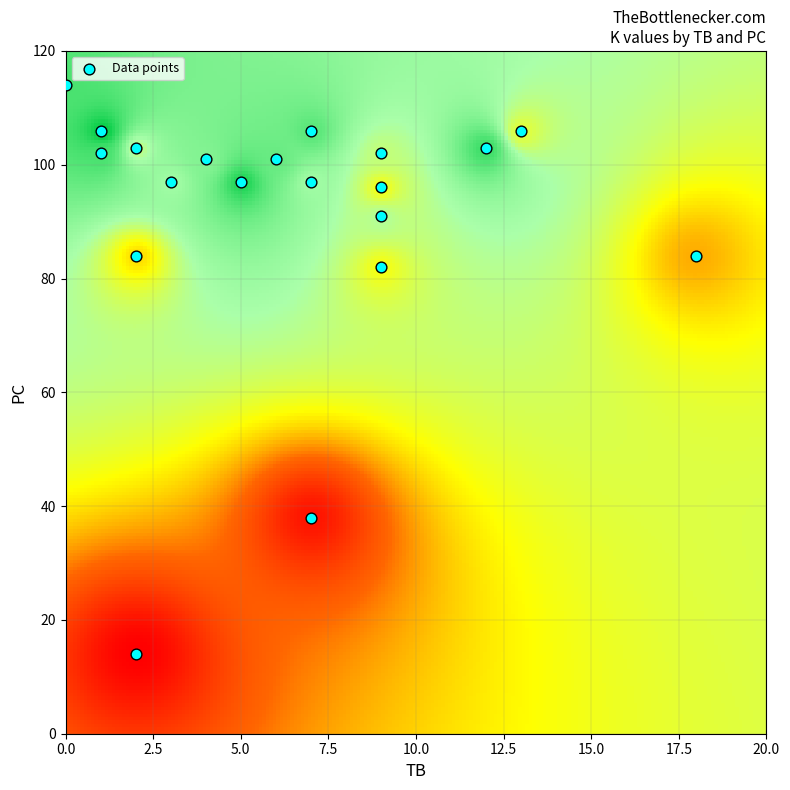

What Y value in the scatter plot is closest to 64?

82